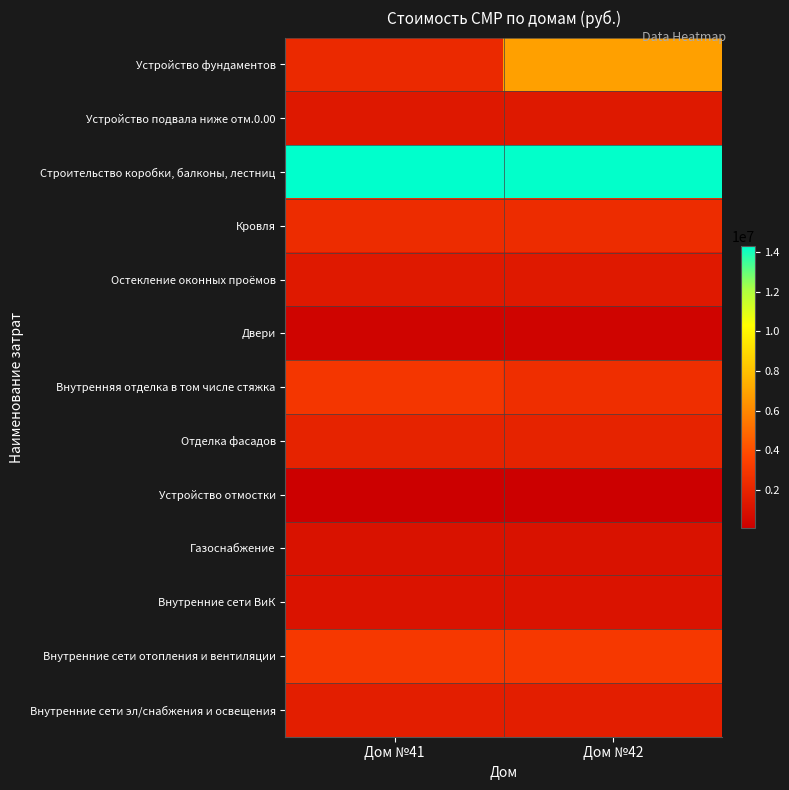

Rank the series by their maximum value, from lowest to highest.

Устройство отмостки, Двери, Газоснабжение, Внутренние сети ВиК, Устройство подвала ниже отм.0.00, Остекление оконных проёмов, Внутренние сети эл/снабжения и освещения, Отделка фасадов, Кровля, Внутренняя отделка в том числе стяжка, Внутренние сети отопления и вентиляции, Устройство фундаментов, Строительство коробки, балконы, лестниц